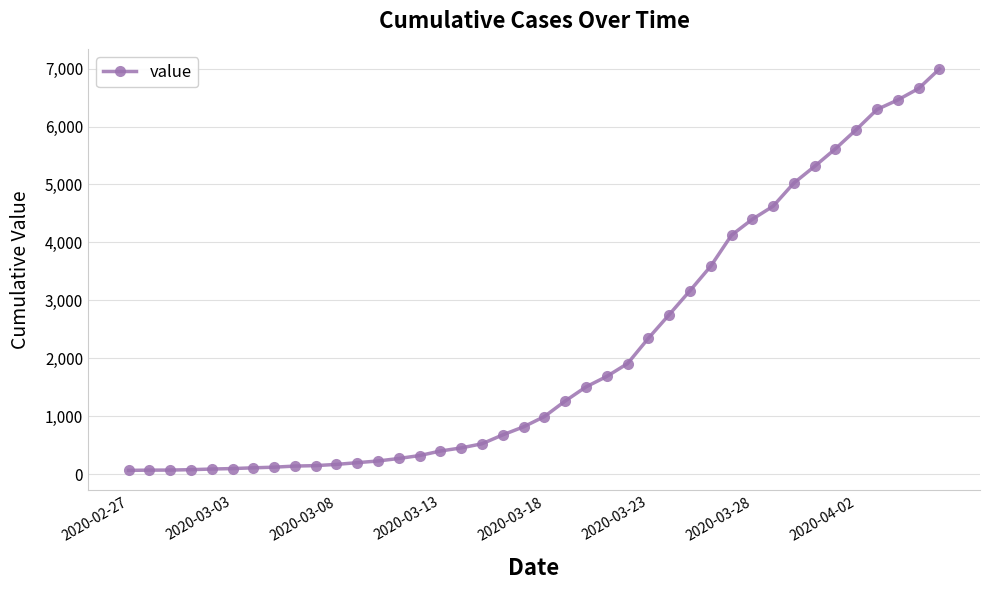

What is the greatest value displayed?

6995